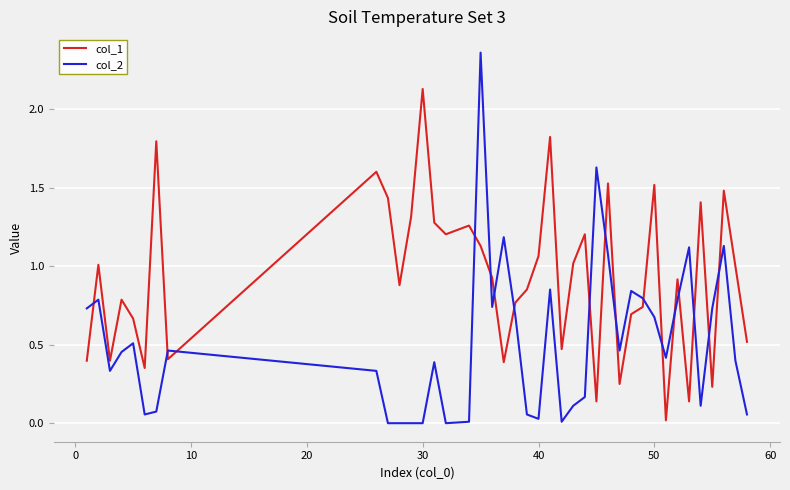

How many interior local peaks does the col_1 series have?

13